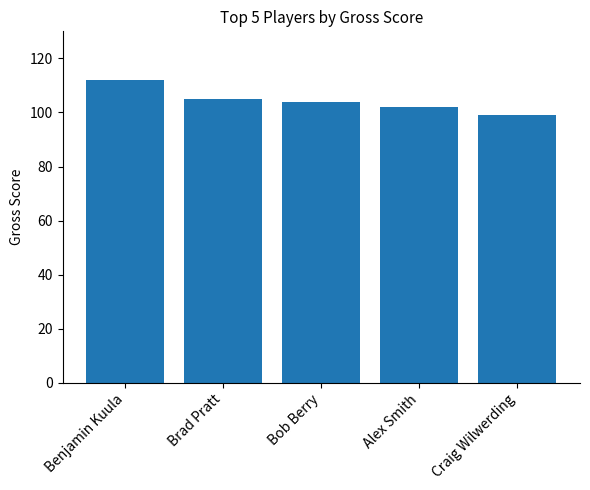

What is the label of the 4th bar from the left?

Alex Smith